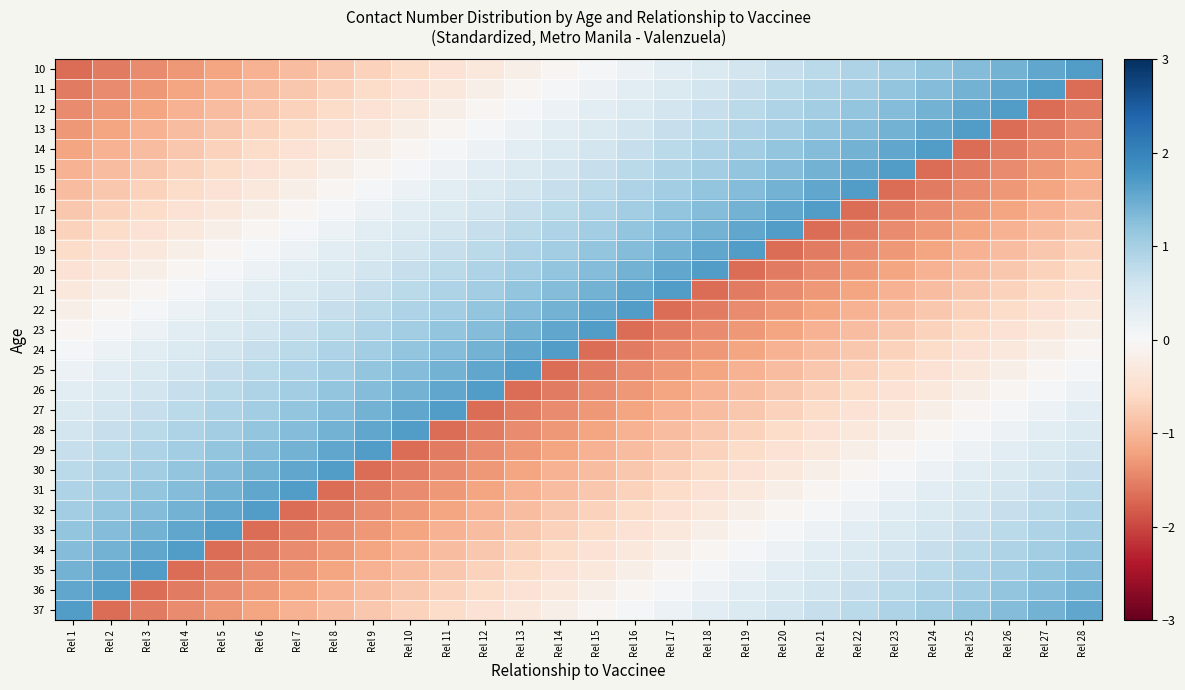

List the series in order of their peak value, lowest first.

10, 11, 12, 13, 14, 15, 16, 17, 18, 19, 20, 21, 22, 23, 24, 25, 26, 27, 28, 29, 30, 31, 32, 33, 34, 35, 36, 37